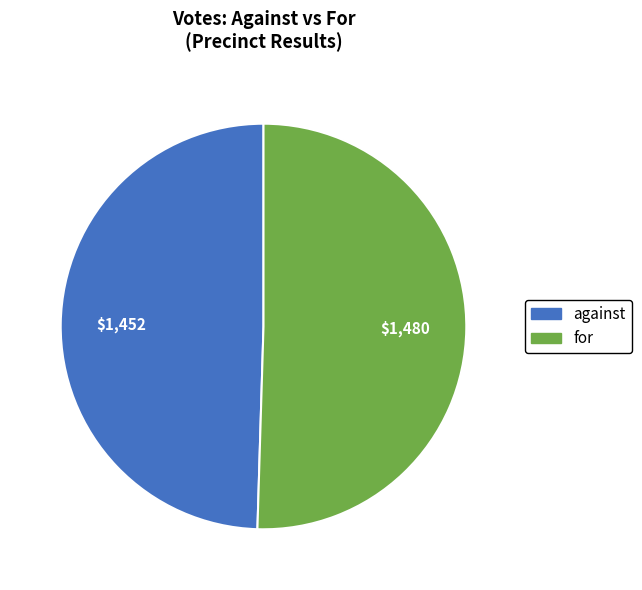

What is the ratio of the value at against to the value at for?

1.0